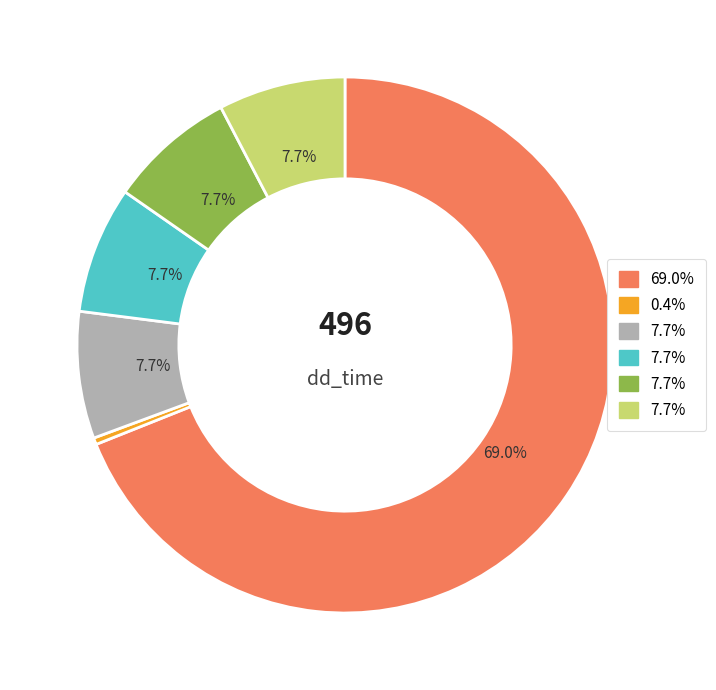

How many segments does this pie chart have?

6